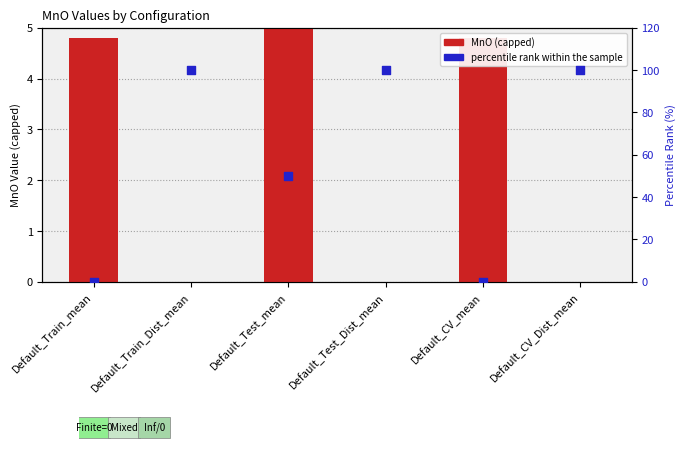

Is the value of MnO (capped) at Default_Test_mean greater than the value of percentile rank within the sample at Default_Train_mean?

Yes